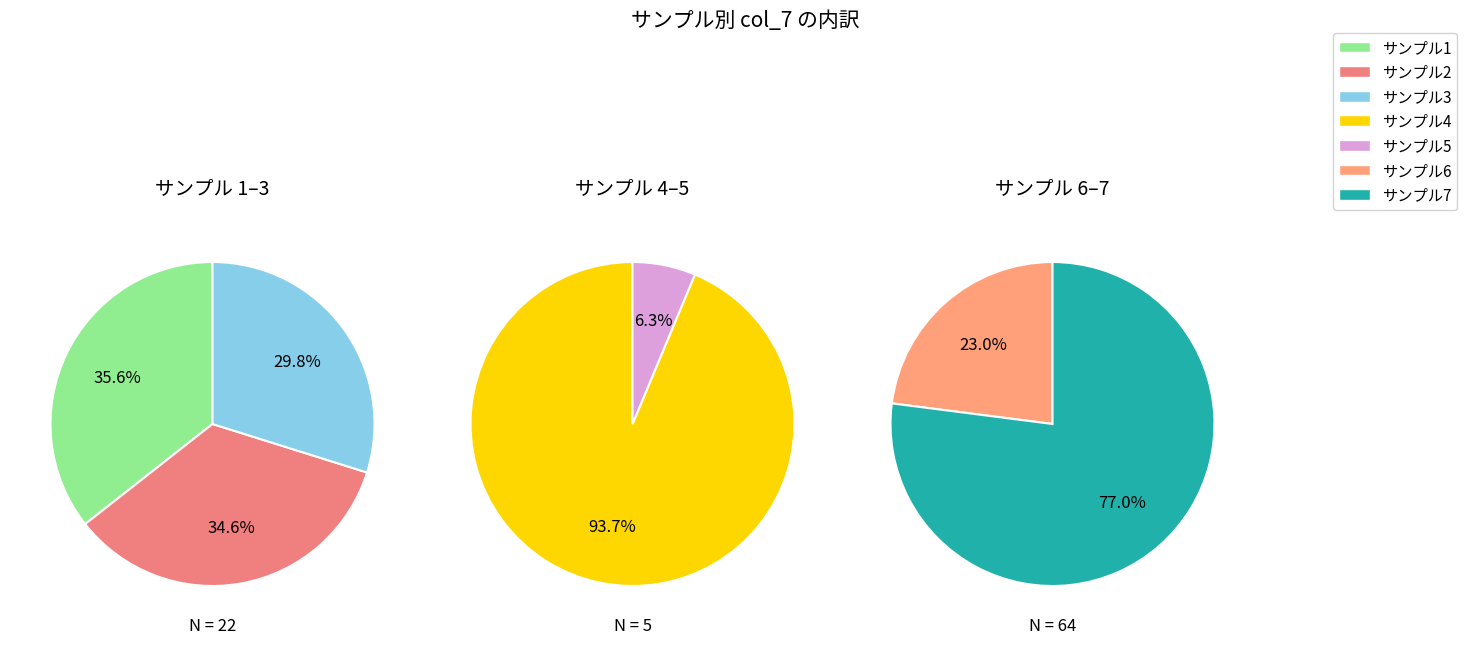

Is the sum of 2 and 5 greater than half?

No